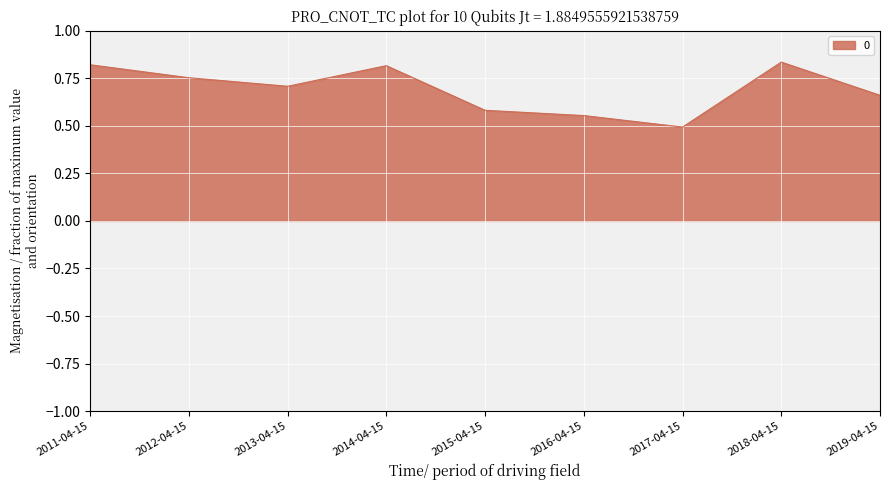

What is the change in value from 2012-04-15 to 2019-04-15?

-0.1